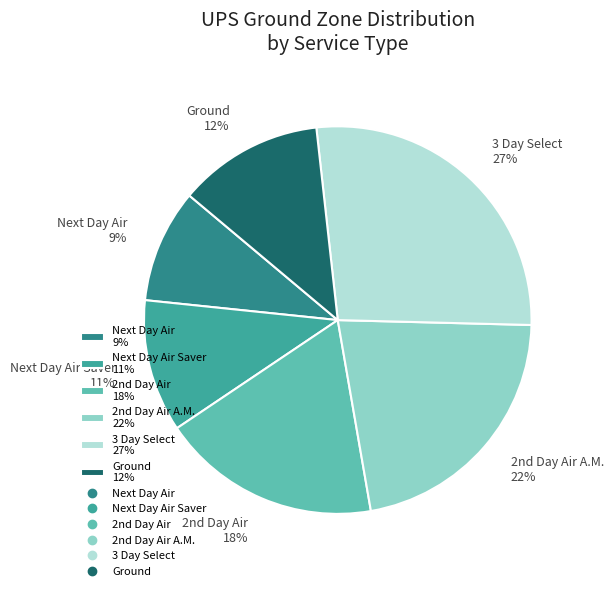

Count the number of slices in the pie.

6